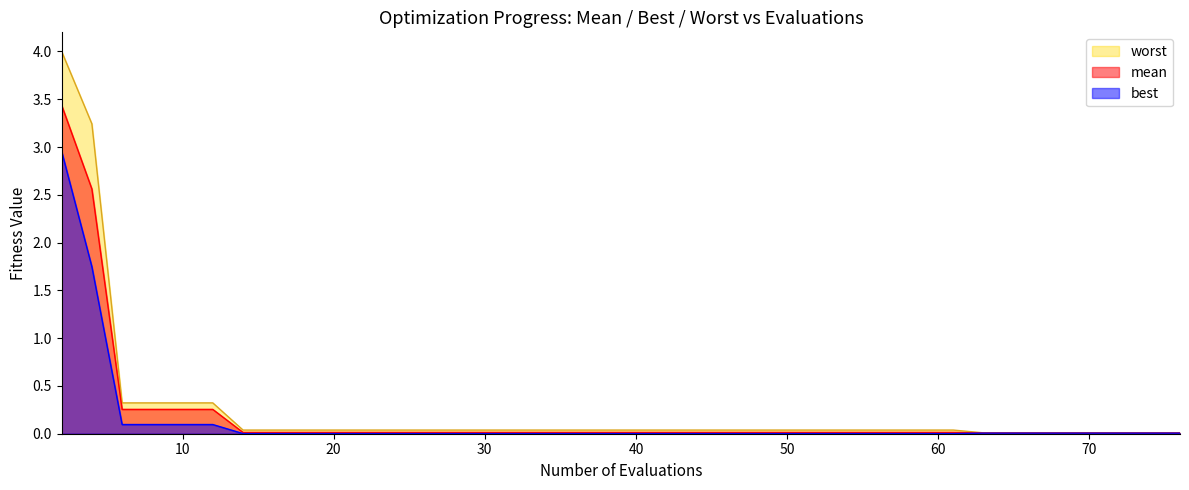

Which series has the largest total across all categories?

worst